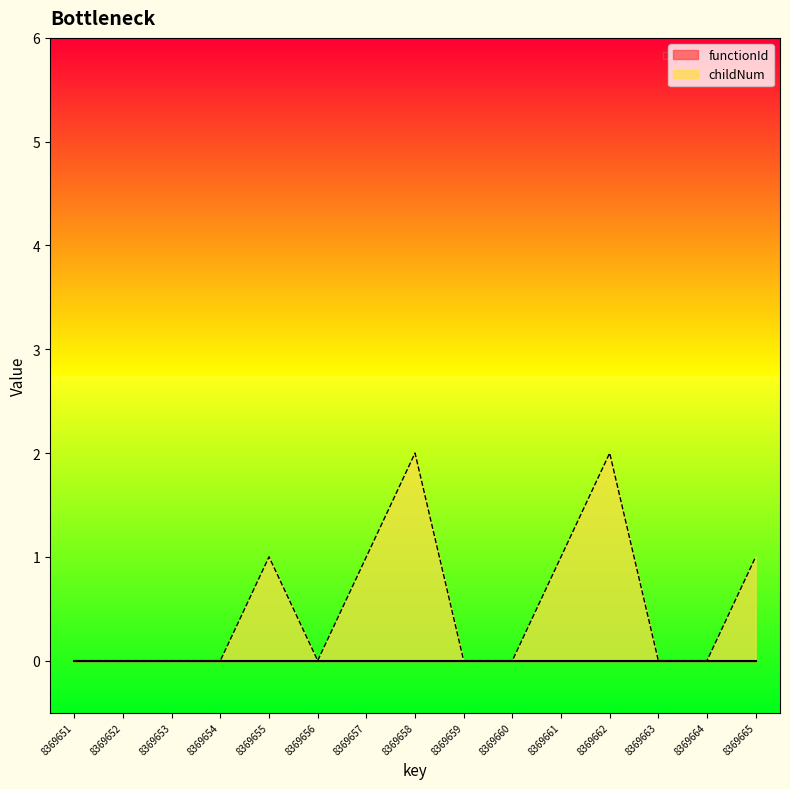

What is the maximum value shown in the chart?

2